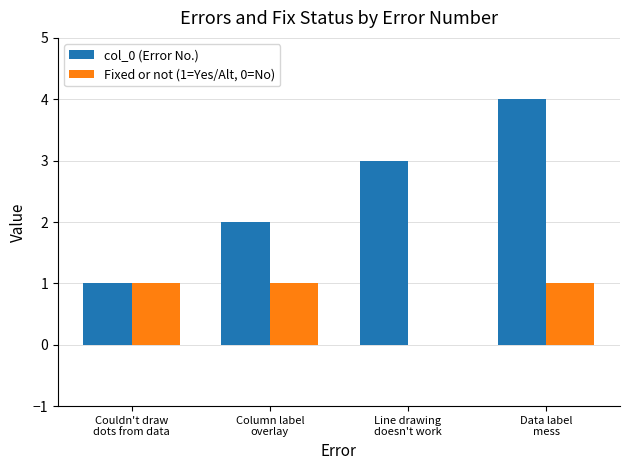

How many groups of bars are there?

4